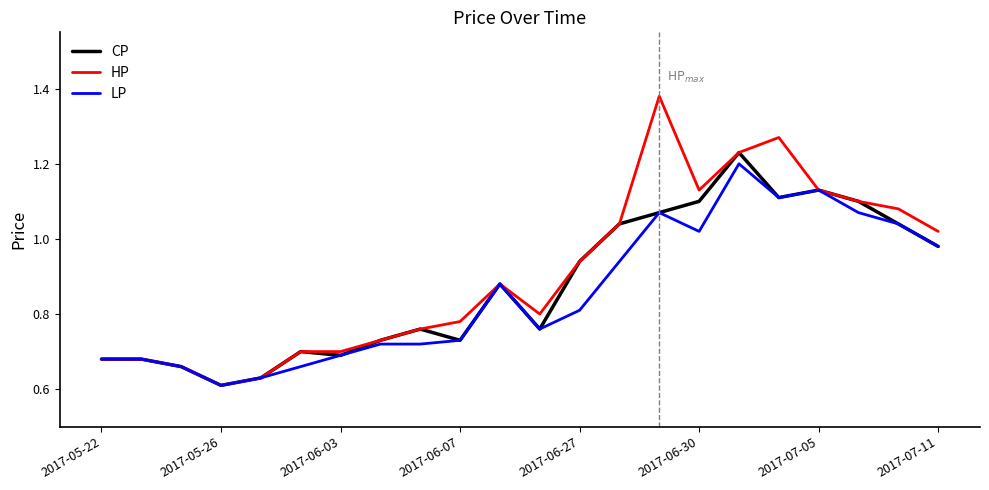

Which series has the widest spread of values?

HP